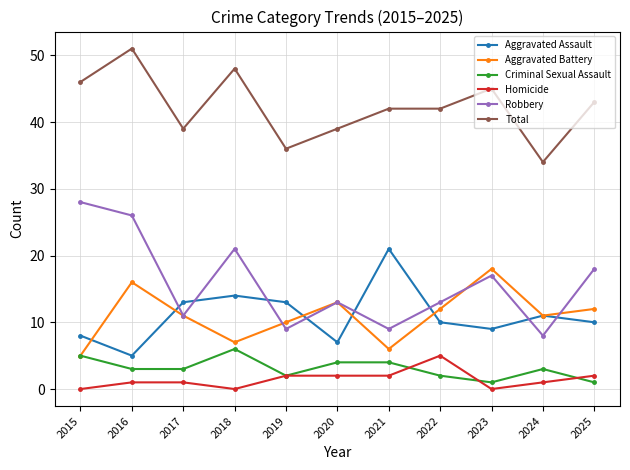

At which label does Total reach its minimum?

2024